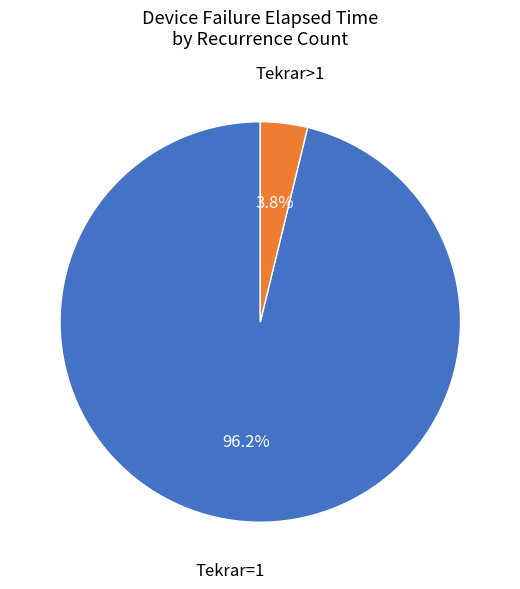

Is there a majority slice in this chart?

Yes